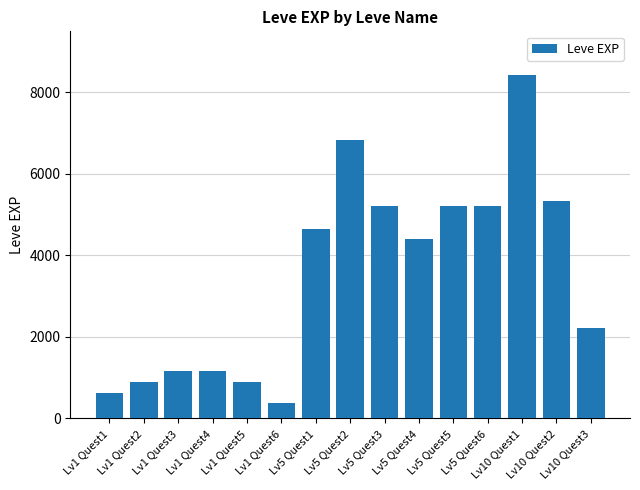

Reading left to right, list all the values displayed in this chart.

Lv1 Quest1=630	Lv1 Quest2=900	Lv1 Quest3=1160	Lv1 Quest4=1160	Lv1 Quest5=900	Lv1 Quest6=370	Lv5 Quest1=4660	Lv5 Quest2=6840	Lv5 Quest3=5220	Lv5 Quest4=4410	Lv5 Quest5=5220	Lv5 Quest6=5220	Lv10 Quest1=8430	Lv10 Quest2=5330	Lv10 Quest3=2230